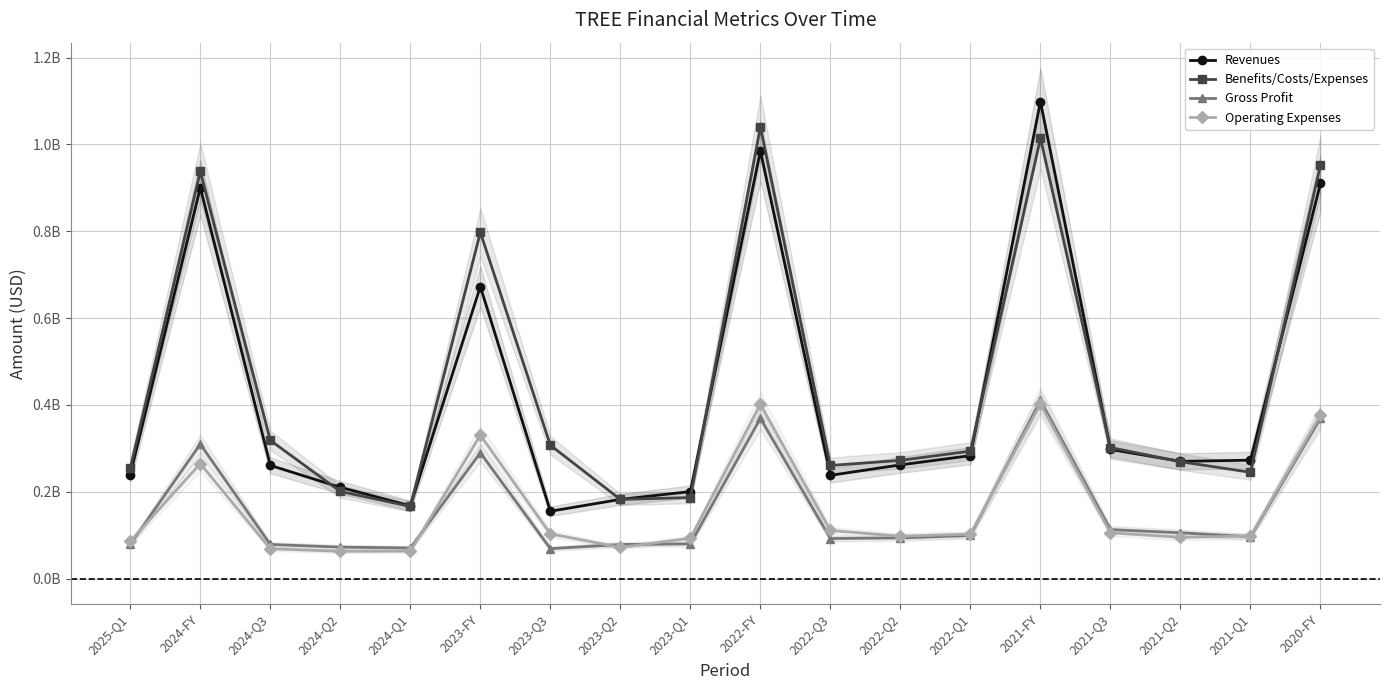

At 2023-FY, list the series in order from smallest to largest.

Gross Profit, Operating Expenses, Revenues, Benefits/Costs/Expenses